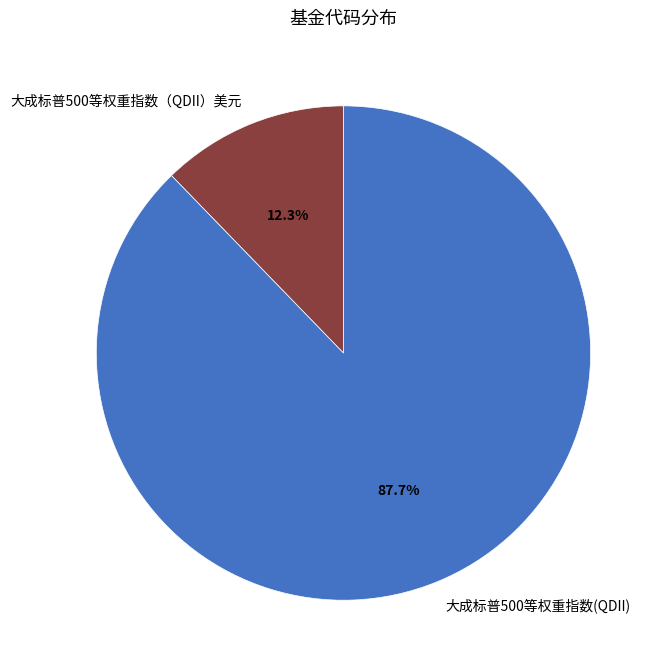

Which category has the biggest portion of the pie?

大成标普500等权重指数(QDII)